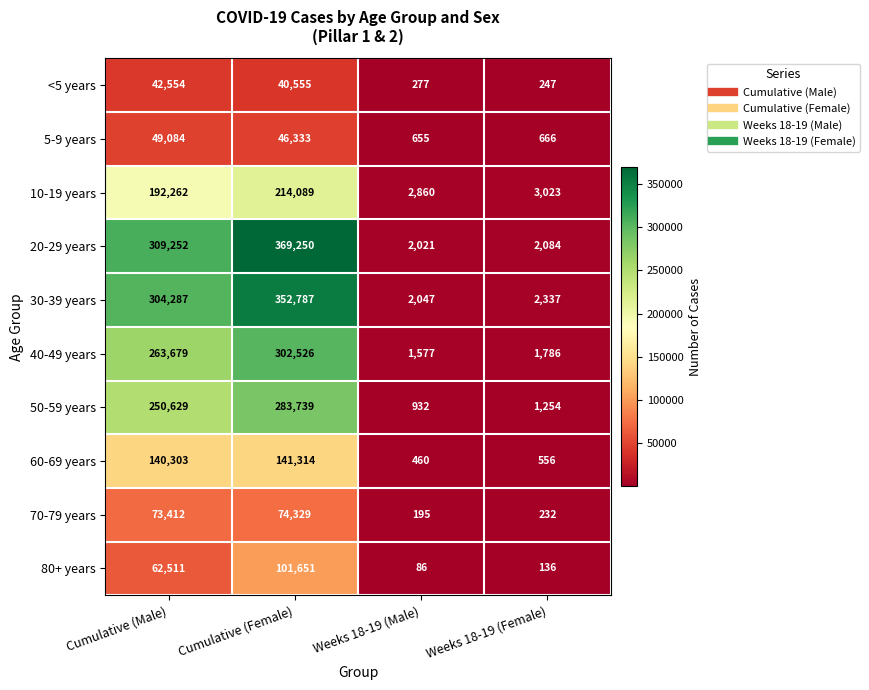

The value of 60-69 years at Cumulative (Male) is 206942. True or false?

False